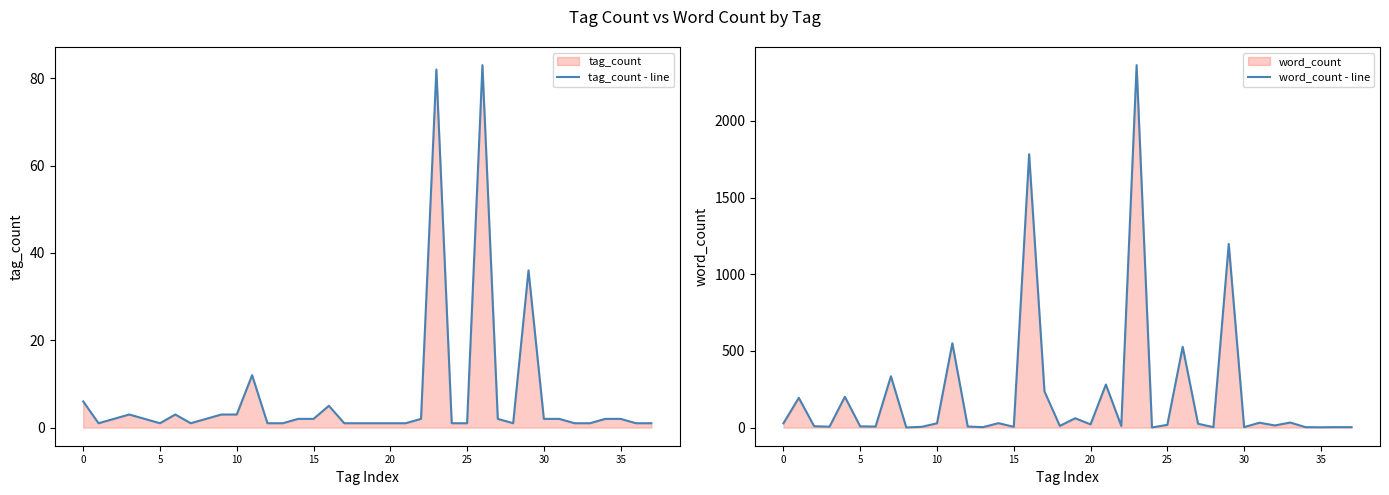

Reading left to right, what are all the values shown in this chart?

tag_count - line: 6	1	2	3	2	1	3	1	2	3	3	12	1	1	2	2	5	1	1	1	1	1	2	82	1	1	83	2	1	36	2	2	1	1	2	2	1	1
word_count - line: 28	194	9	6	201	8	7	335	1	5	28	550	7	3	29	5	1783	236	11	61	21	281	11	2364	1	18	527	25	3	1198	3	32	14	33	3	2	3	3